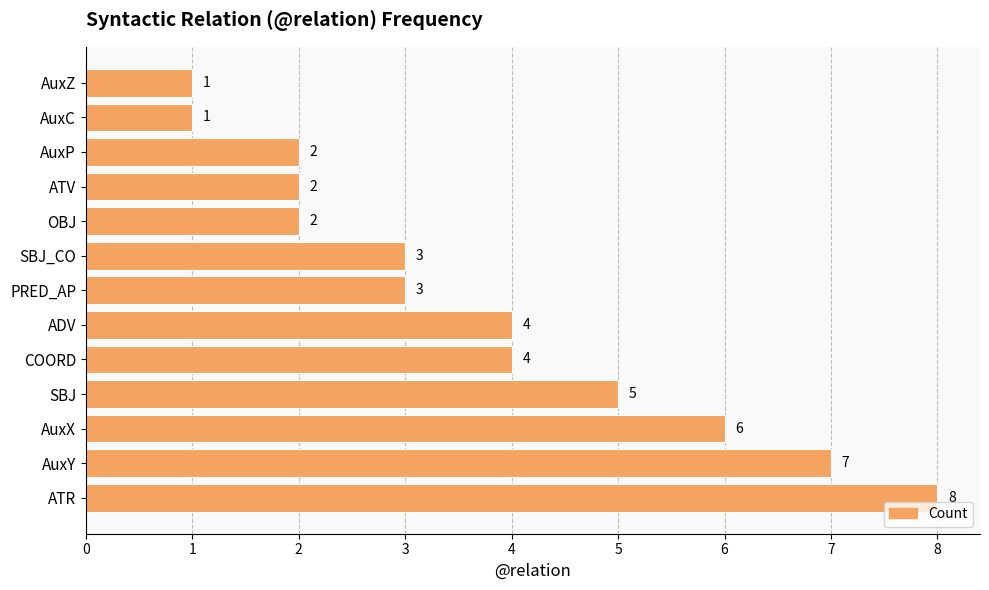

How many bars are there in total?

13